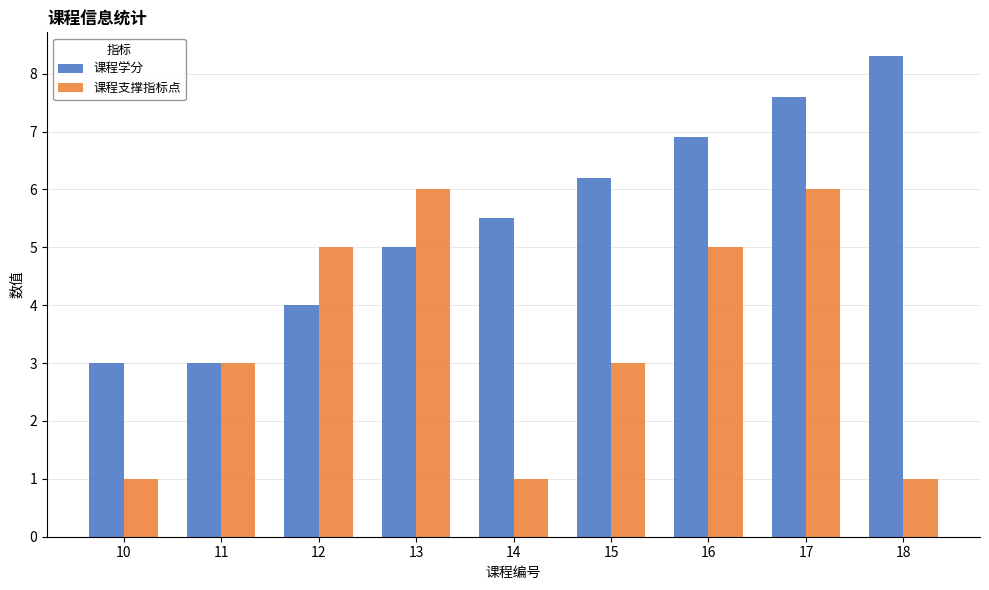

Which label corresponds to the largest value in the chart?

18